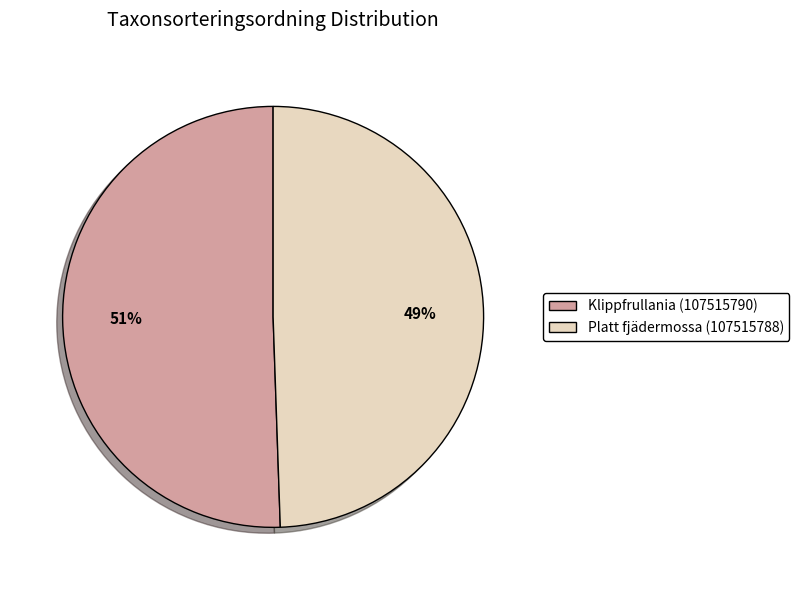

Do Klippfrullania (107515790) and Platt fjädermossa (107515788) together represent more than half of the pie?

Yes